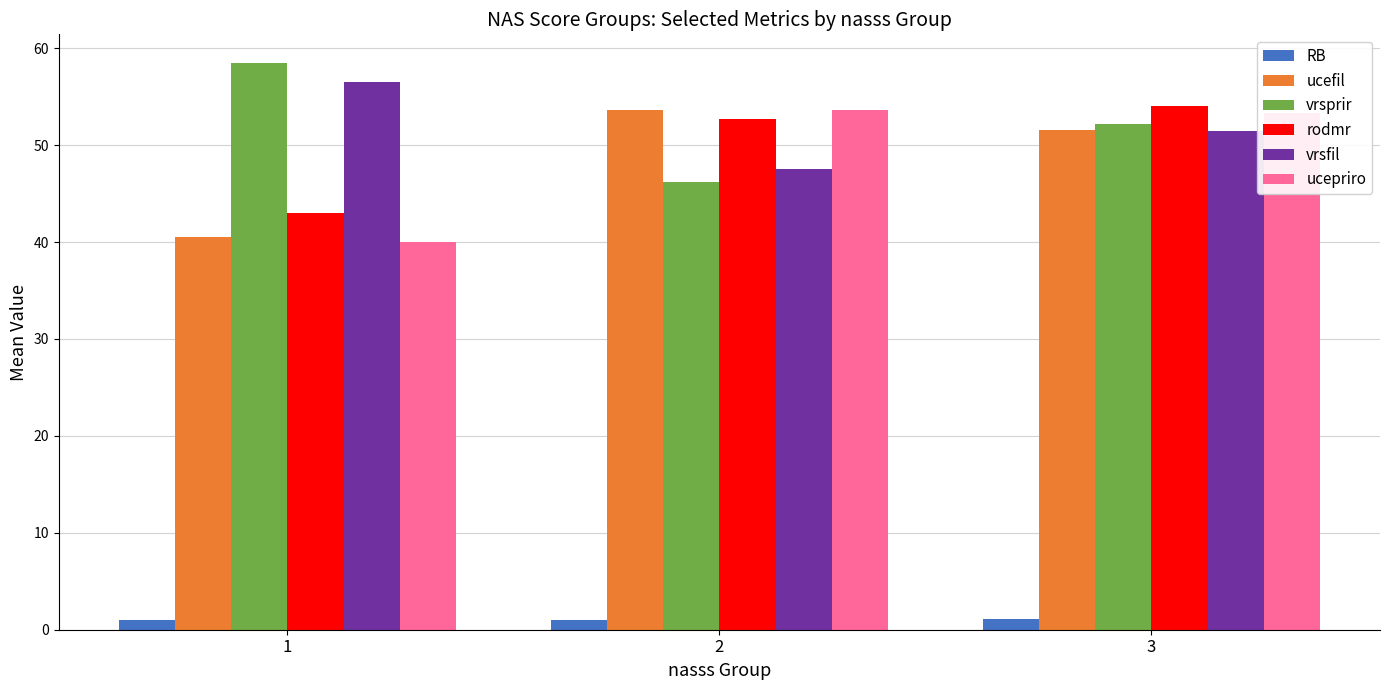

What are all the series names shown in the legend?

RB, ucefil, vrsprir, rodmr, vrsfil, ucepriro